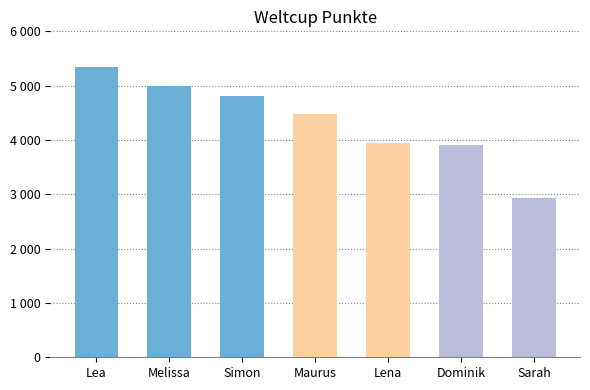

What is the change in value from Melissa to Lena?

-1057